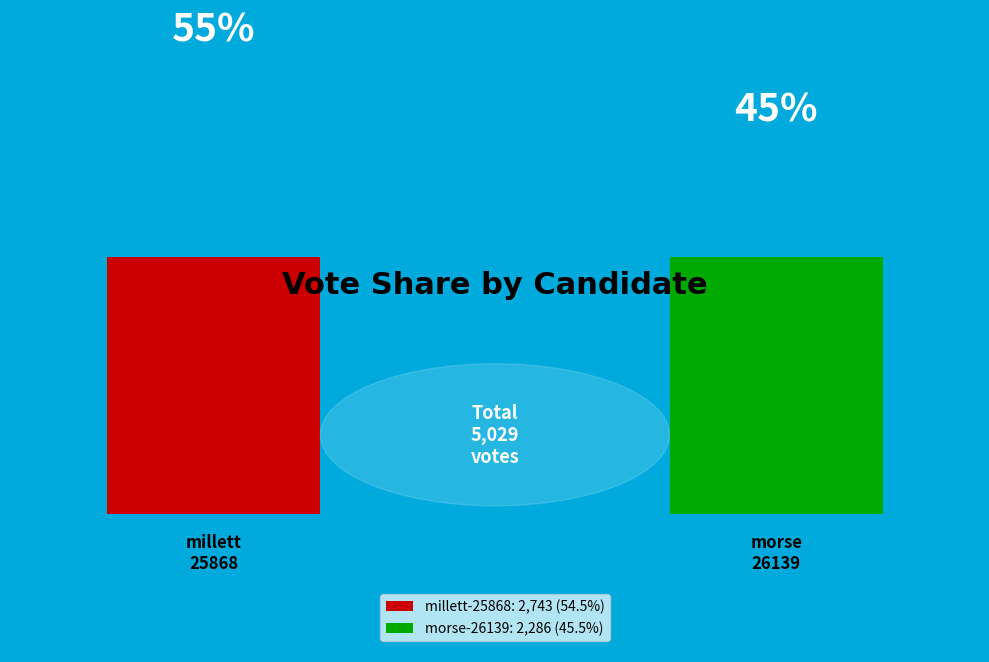

Rank the categories by value from lowest to highest.

morse-26139, millett-25868